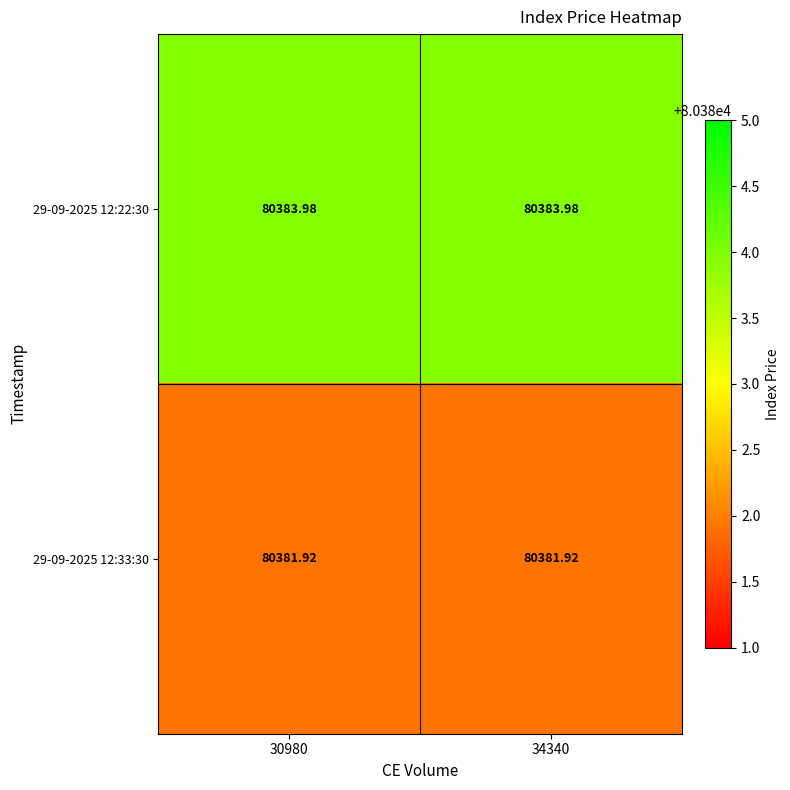

Is the value of 29-09-2025 12:22:30 at 34340 greater than the value of 29-09-2025 12:33:30 at 34340?

Yes